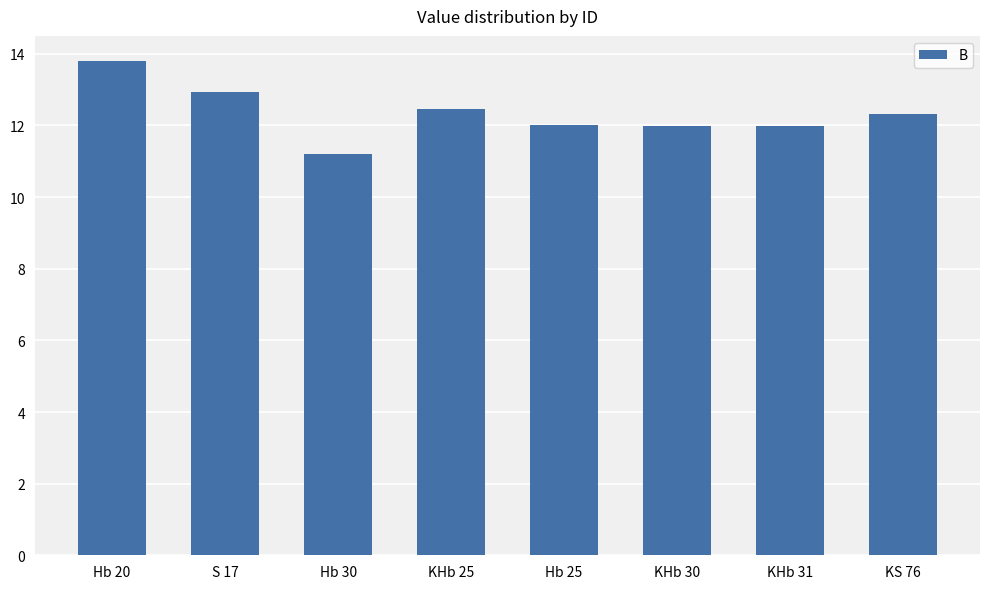

What is the difference between the second highest and second lowest values?

0.9